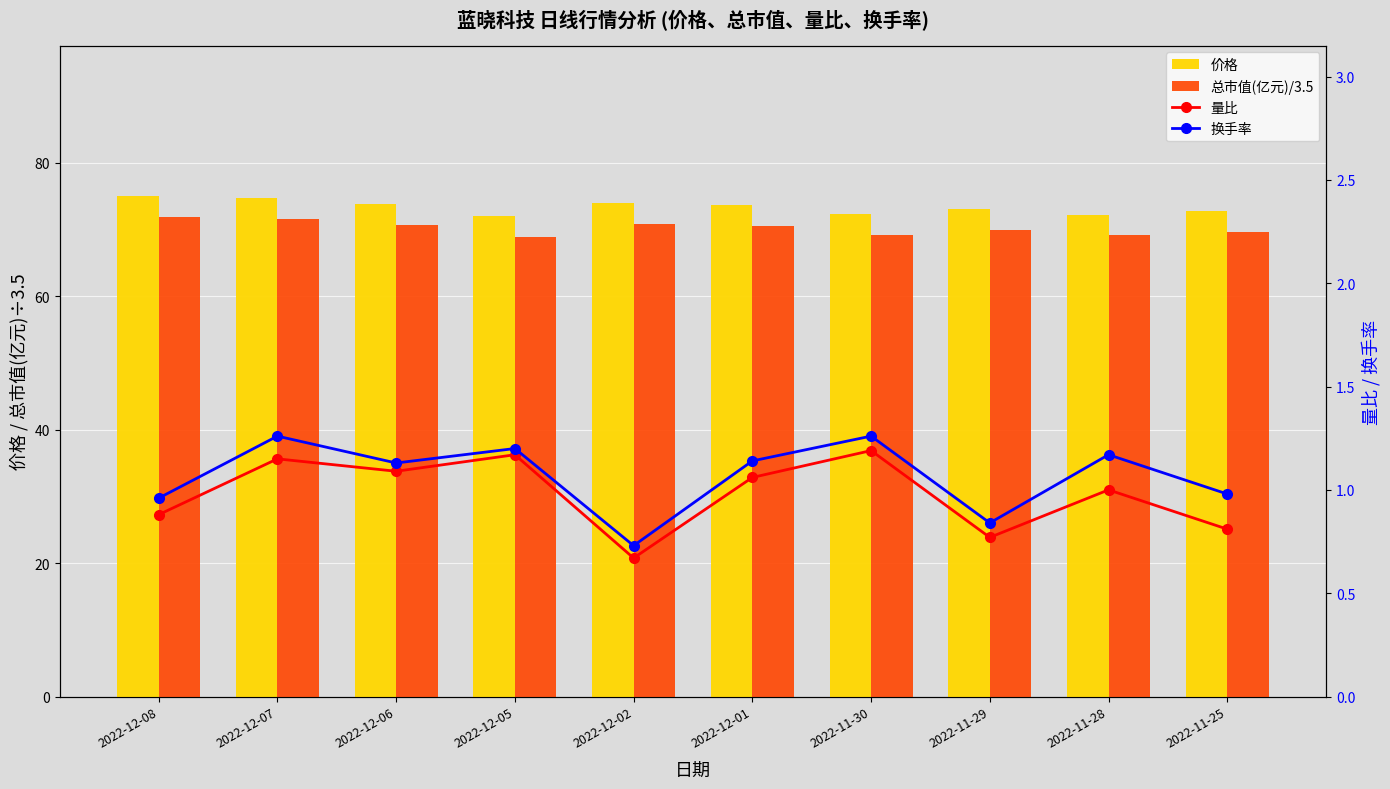

What is the label of the 9th bar from the left?

2022-11-28